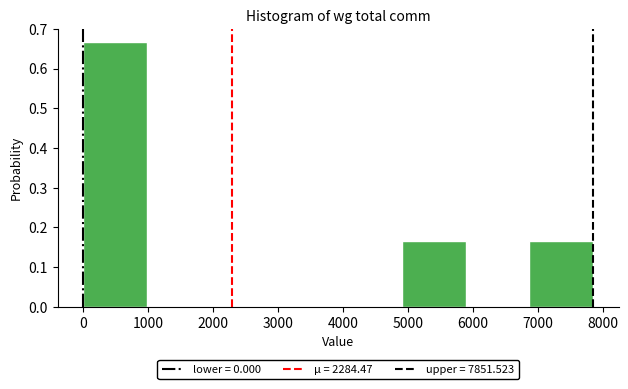

Which range on the x-axis has the tallest bar?

0 to 1000